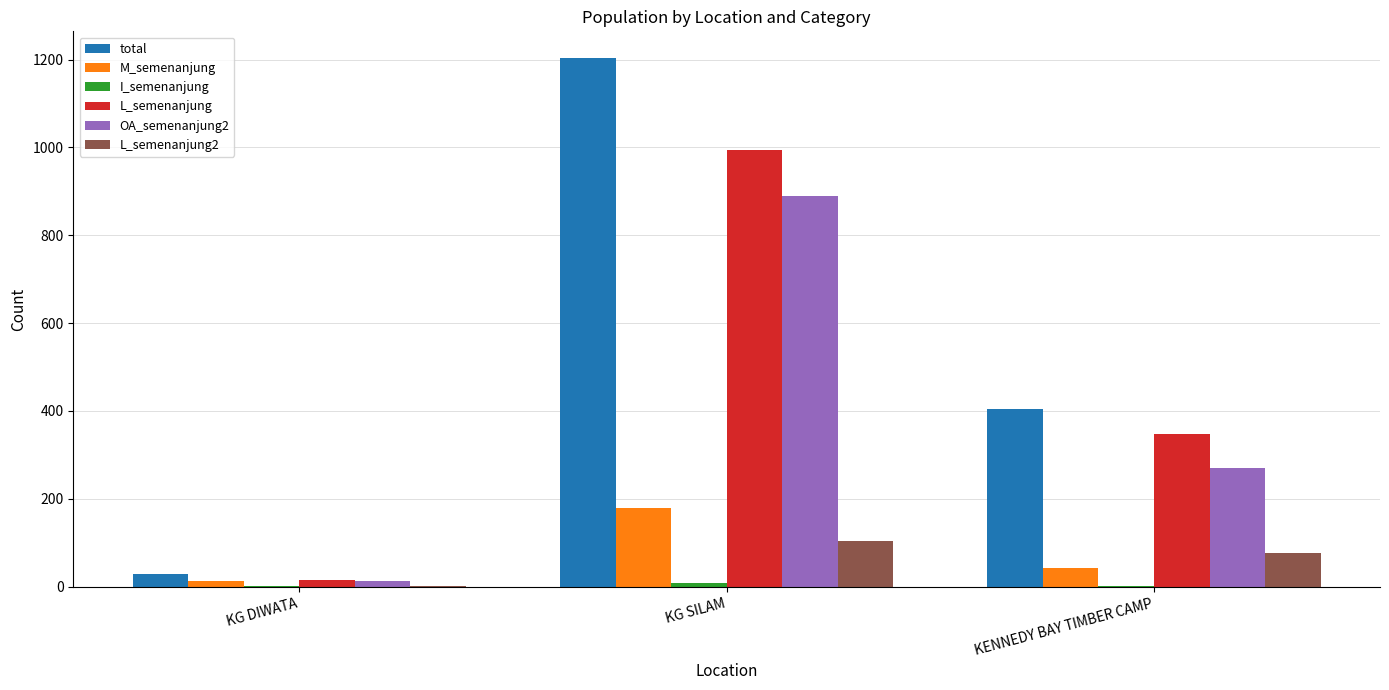

What is the total value across all series at KG DIWATA?

71